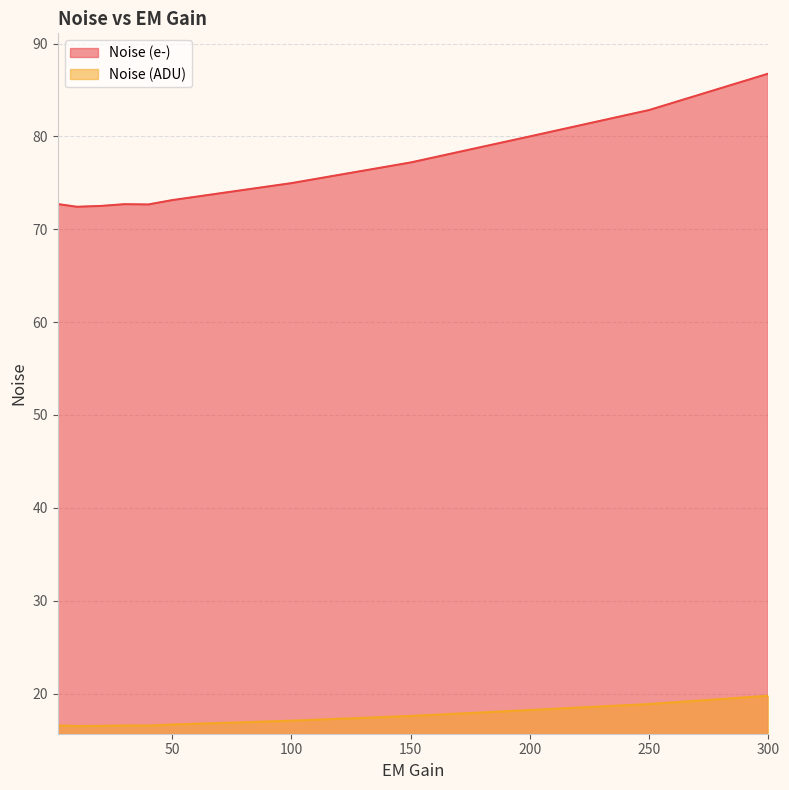

True or false: Noise (ADU) and Noise (e-) intersect in this chart.

False